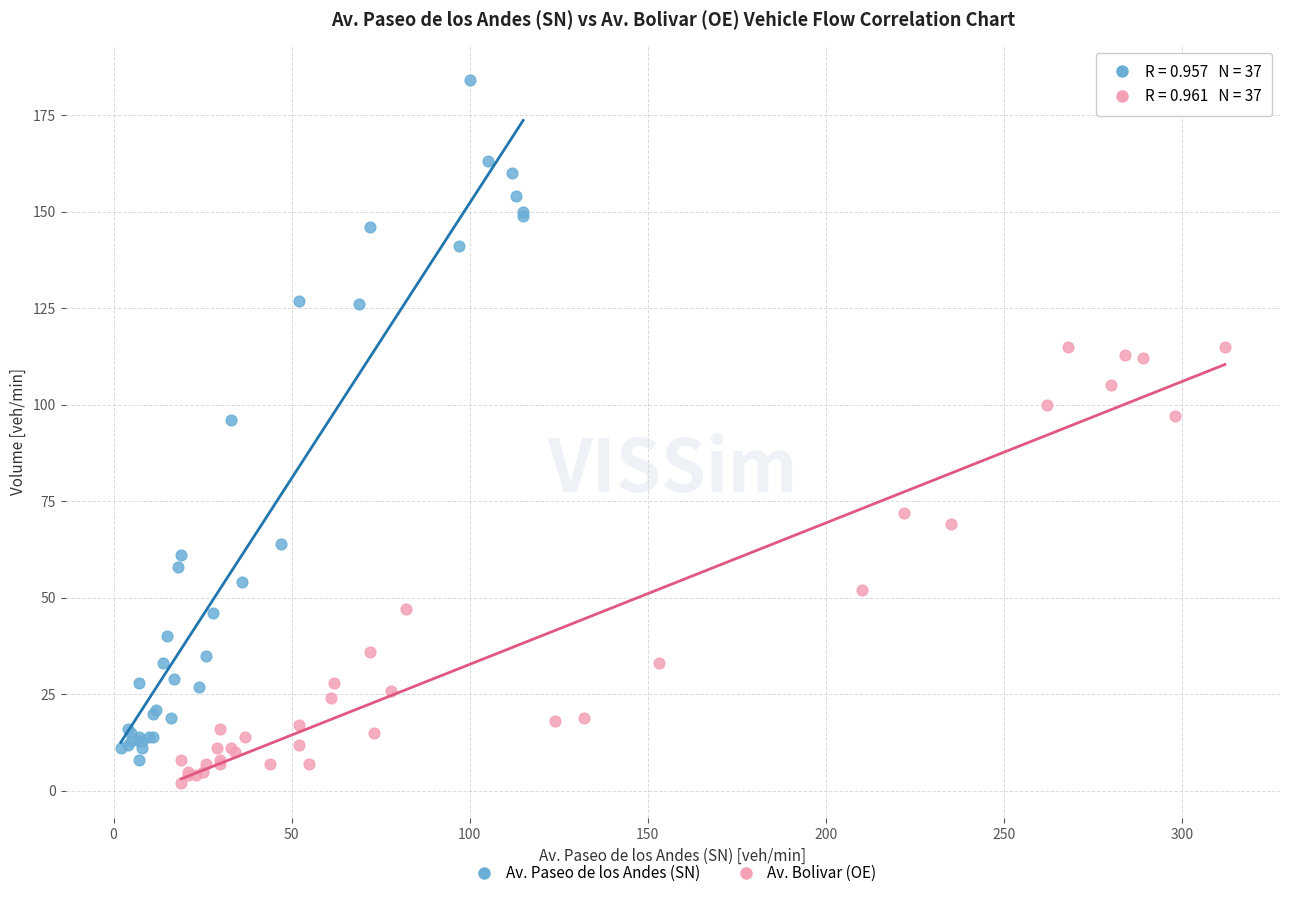

Which series has the largest Y range (max minus min)?

Av. Paseo de los Andes (SN)